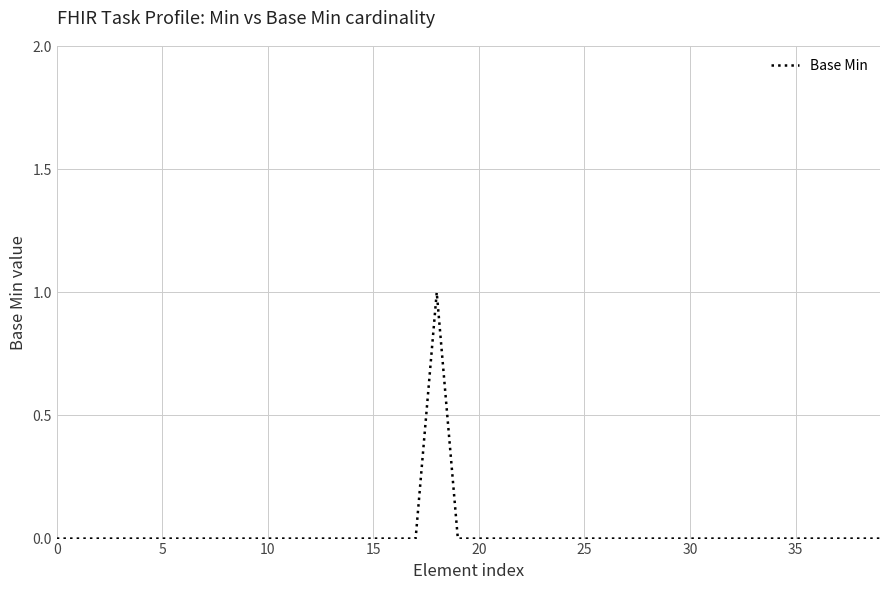

Which category has the highest value across all series?

18